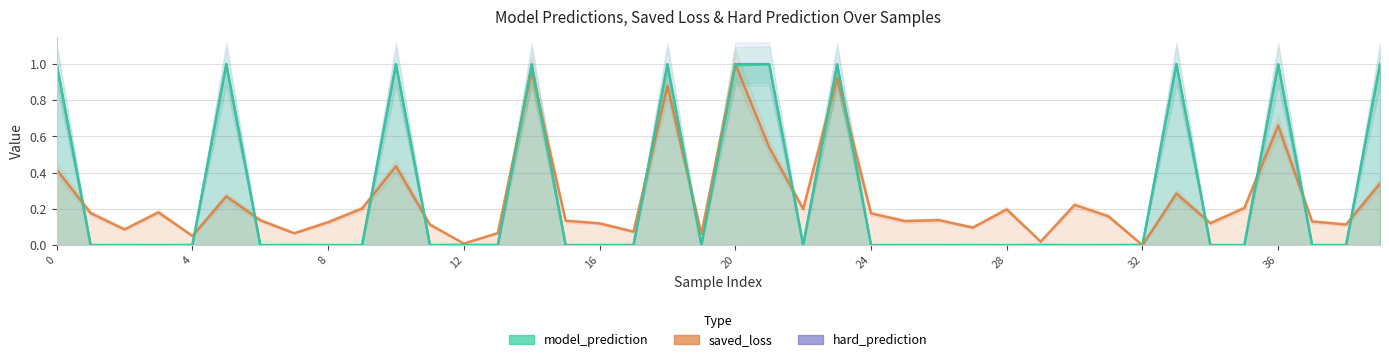

How many distinct data groups are displayed?

3